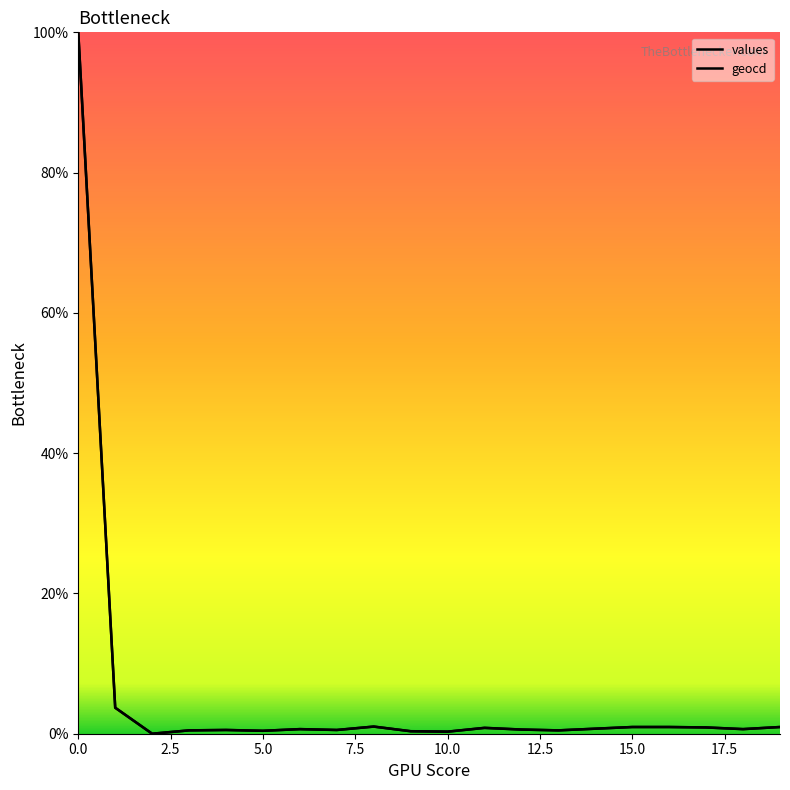

Reading left to right, extract all data points from this chart.

values: 0=100.0	1=3.7	2=0.0	3=0.5	4=0.5	5=0.4	6=0.7	7=0.5	8=1.0	9=0.4	10=0.3	11=0.8	12=0.6	13=0.5	14=0.7	15=1.0	16=1.0	17=0.9	18=0.7	19=1.0
geocd: 0=100.0	1=3.7	2=0.0	3=0.5	4=0.5	5=0.4	6=0.7	7=0.5	8=1.0	9=0.4	10=0.3	11=0.8	12=0.6	13=0.5	14=0.7	15=1.0	16=1.0	17=0.9	18=0.7	19=1.0